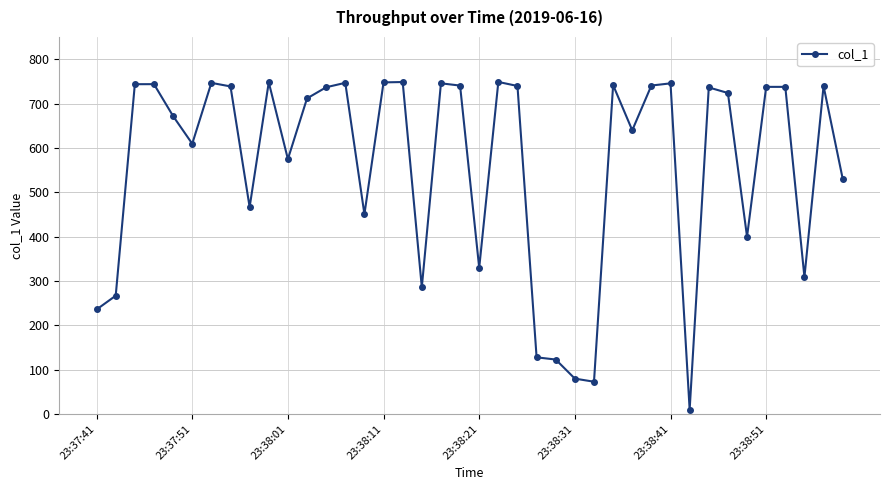

What is the greatest value displayed?

748.6